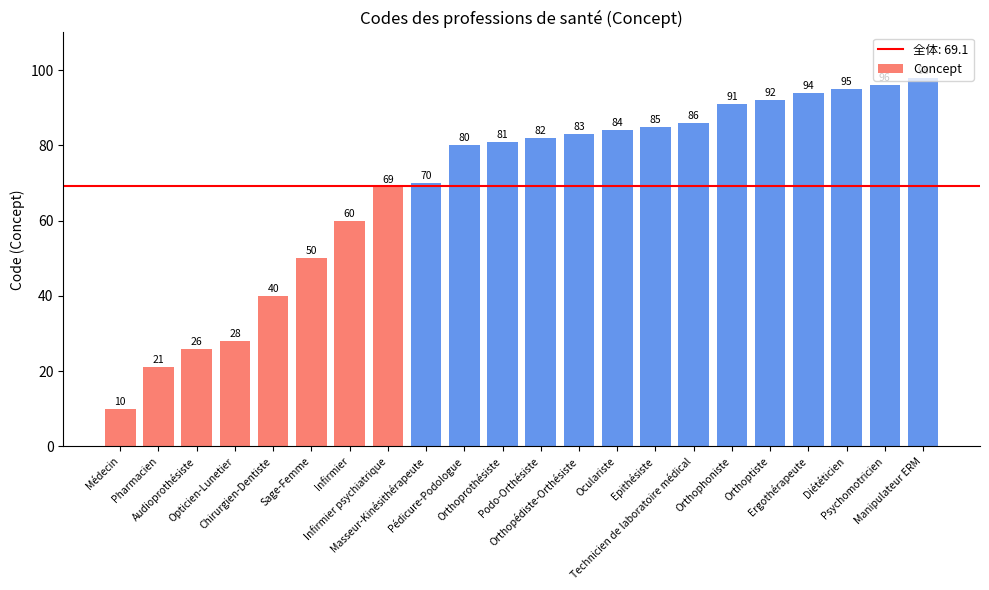

What is the label of the 3rd bar from the right?

Diététicien